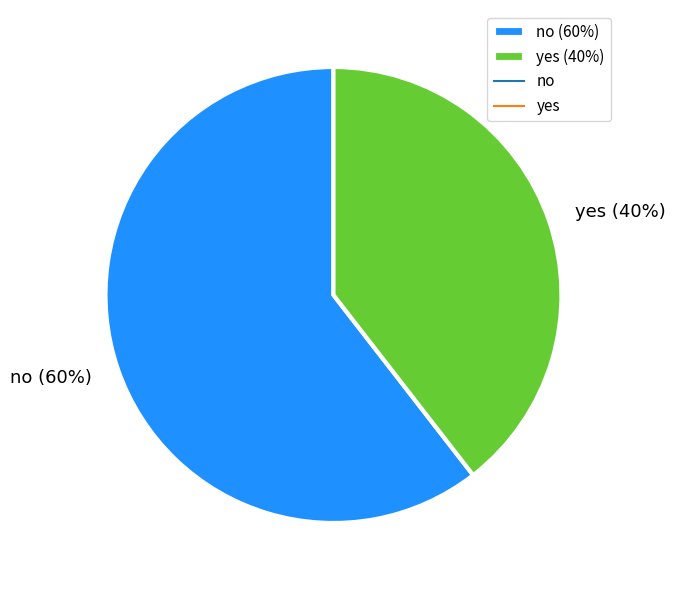

Do yes (40%) and no (60%) together represent more than half of the pie?

Yes